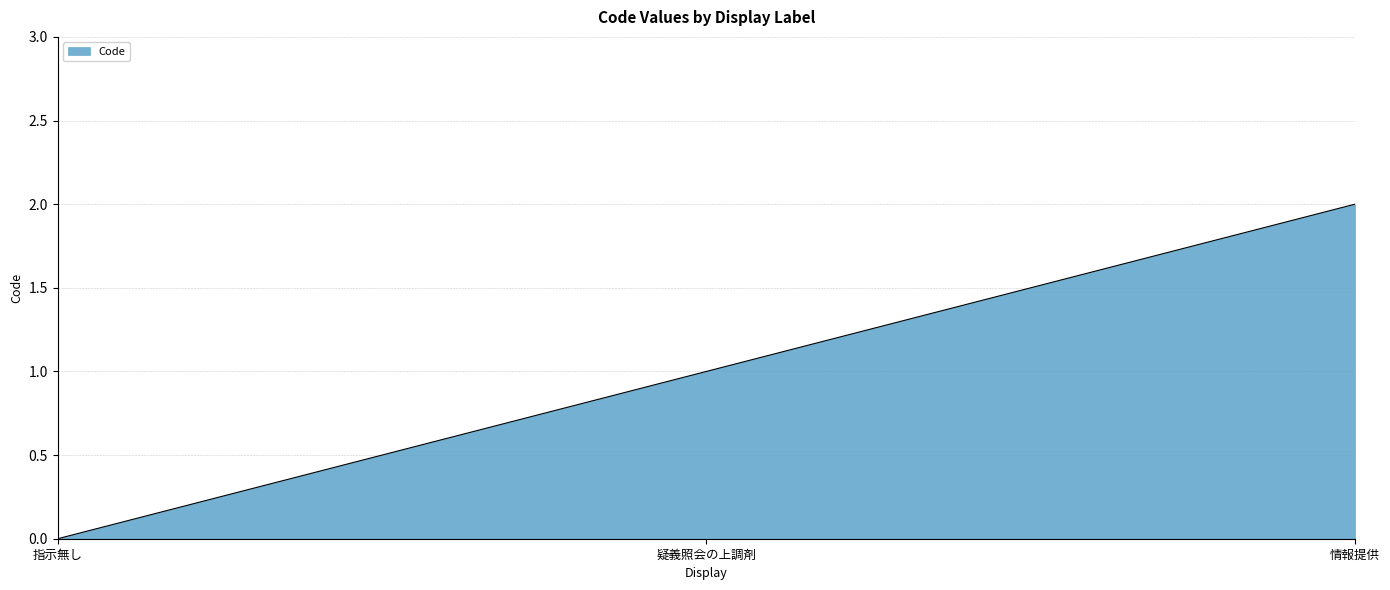

What position from the right is 指示無し?

3